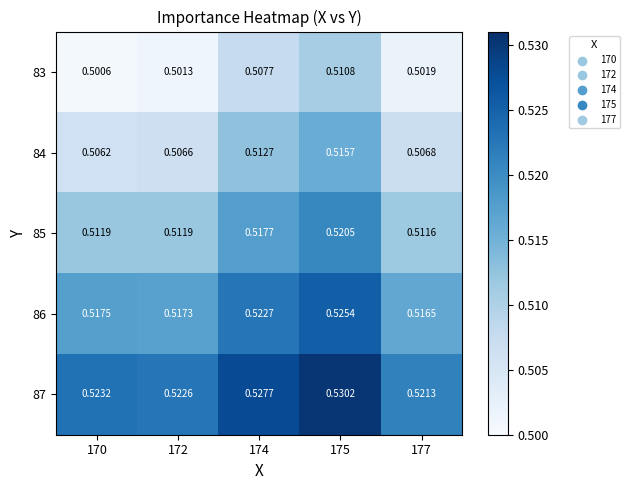

Is the value of 87 at 174 greater than the value of 85 at 175?

Yes